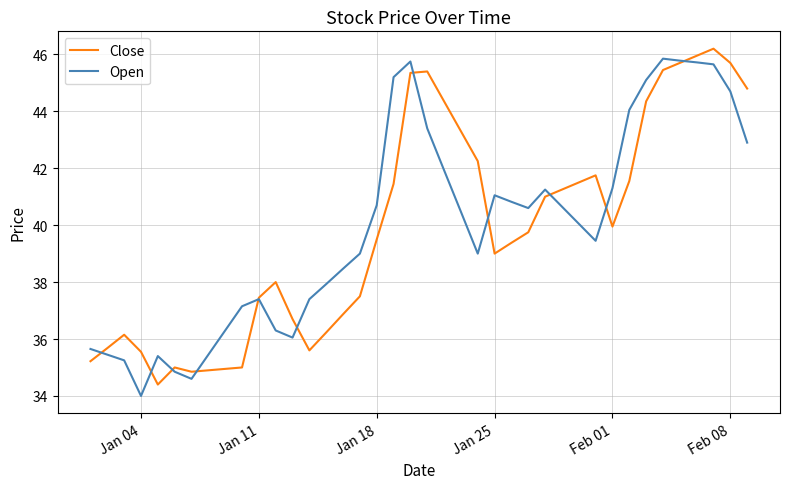

Rank the series by their maximum value, from highest to lowest.

Close, Open